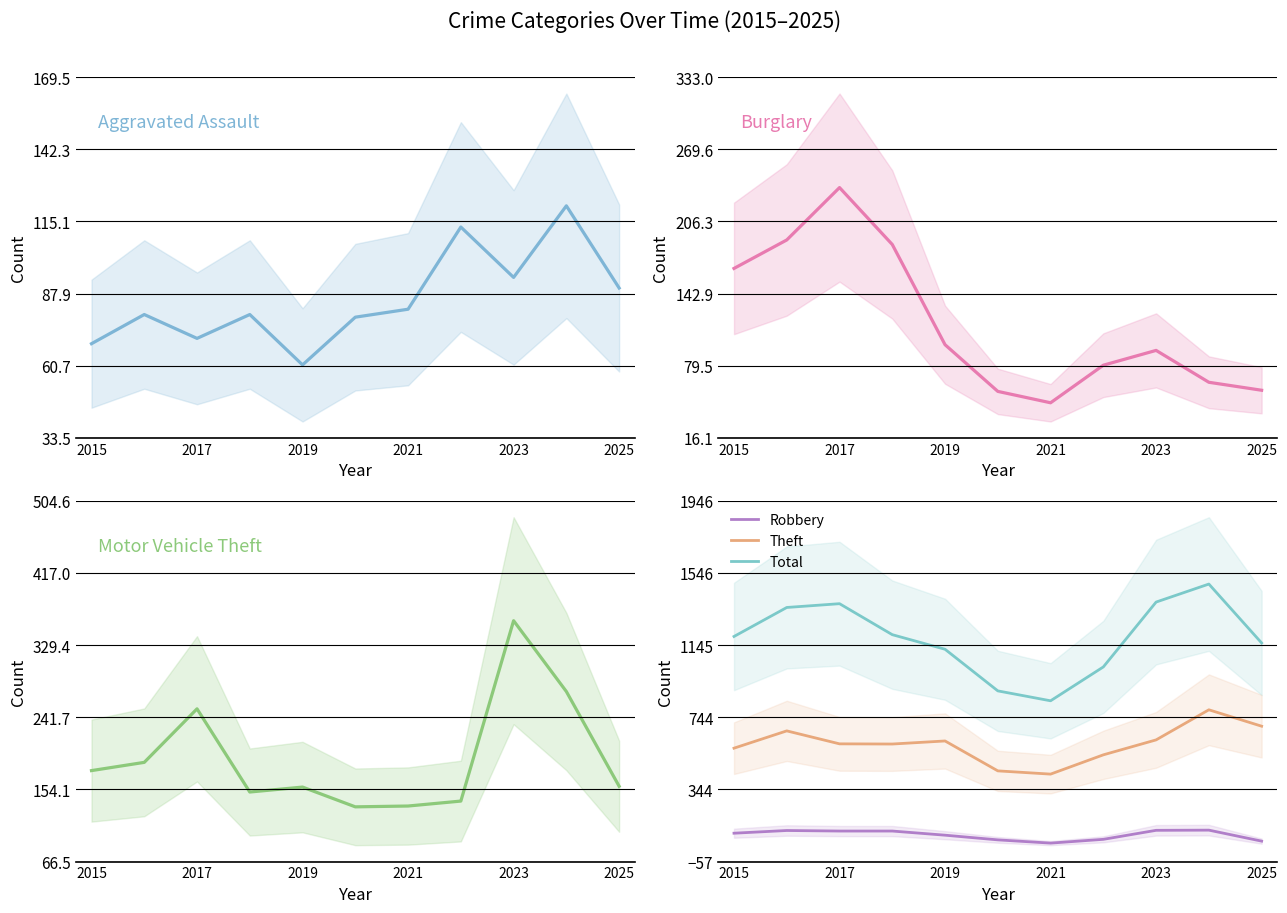

What is the sum of all Burglary values?

1275